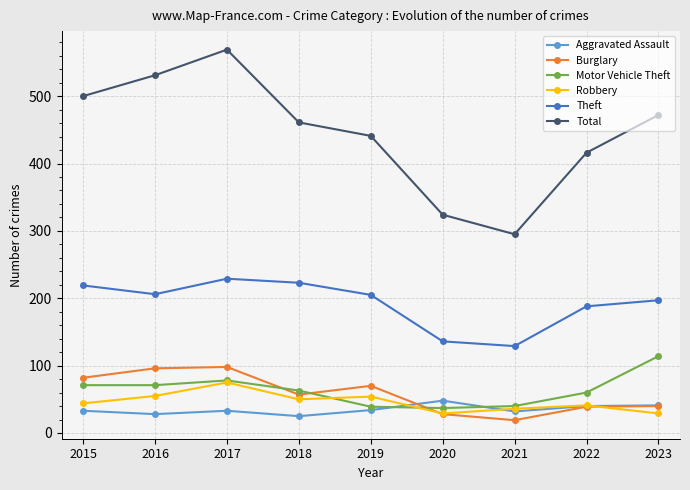

Which series changed the most between 2021 and 2022?

Total